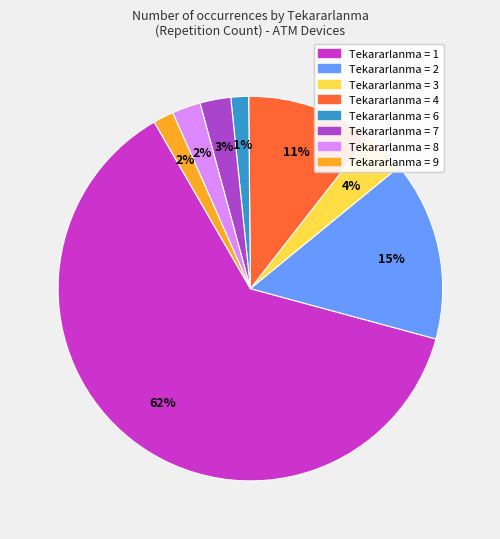

Is there a majority slice in this chart?

Yes